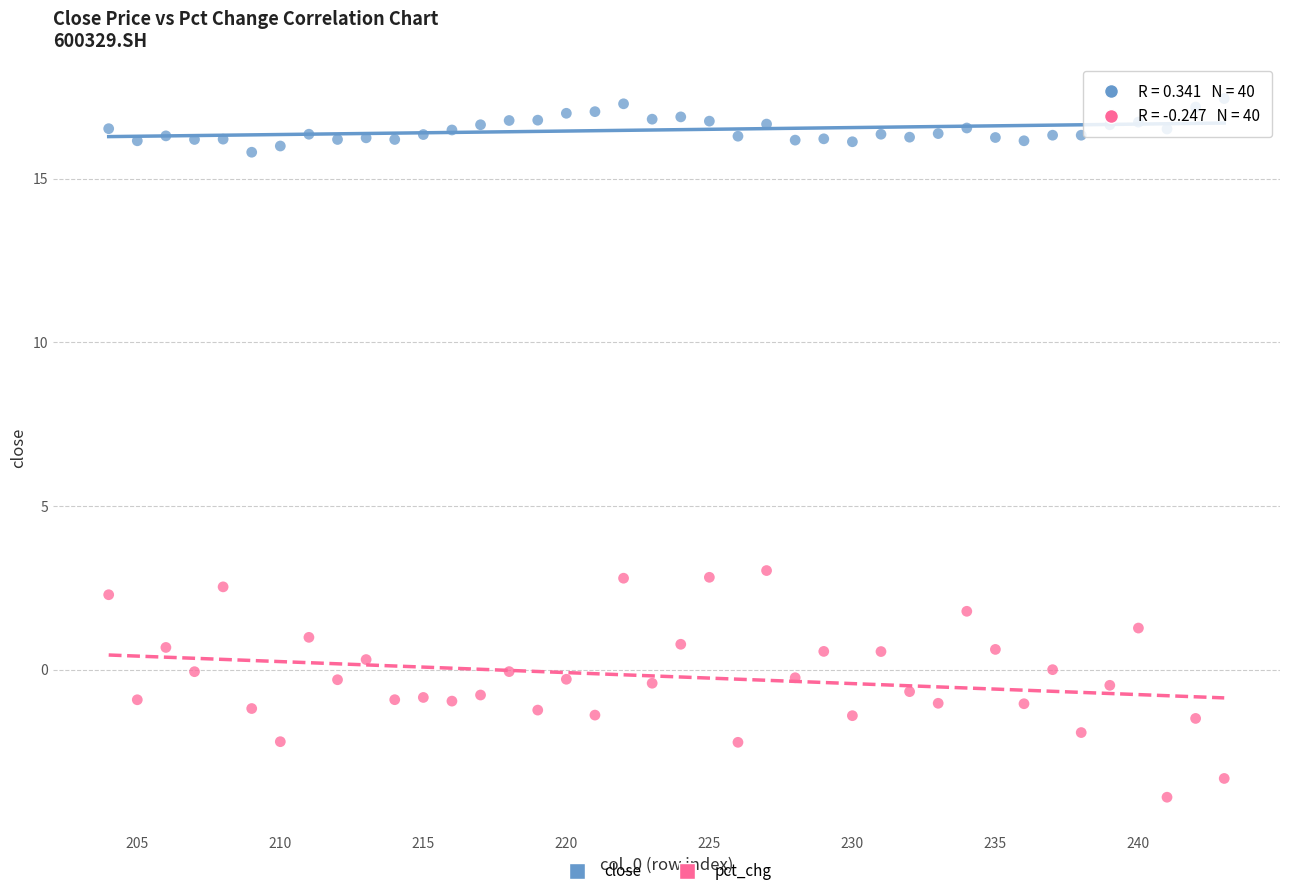

Across all data points, what is the range of Y values (max minus min)?

21.3